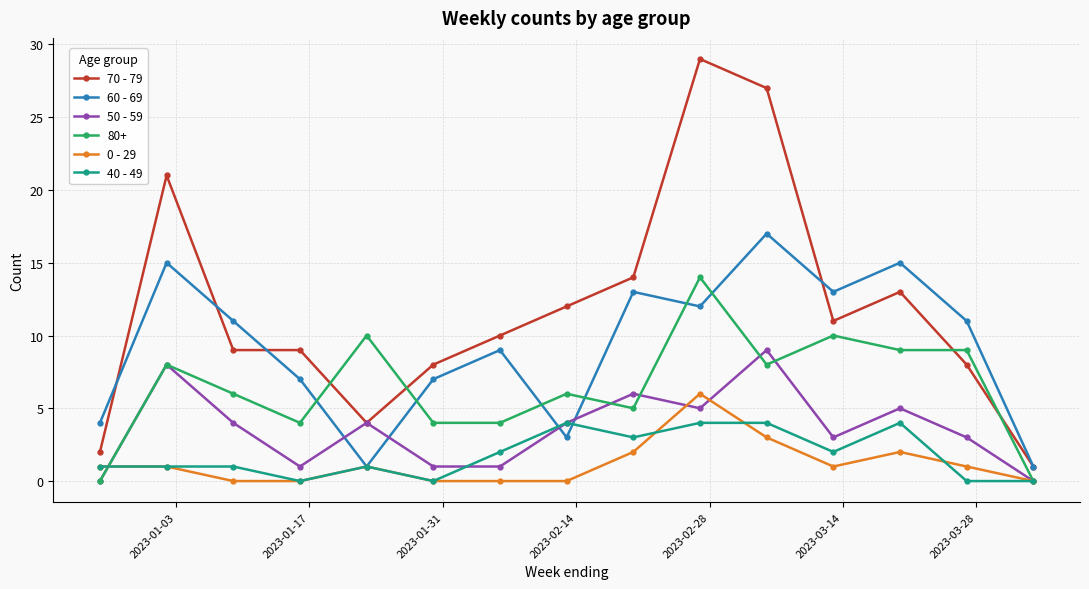

Rank the series by their maximum value, from highest to lowest.

70 - 79, 60 - 69, 80+, 50 - 59, 0 - 29, 40 - 49